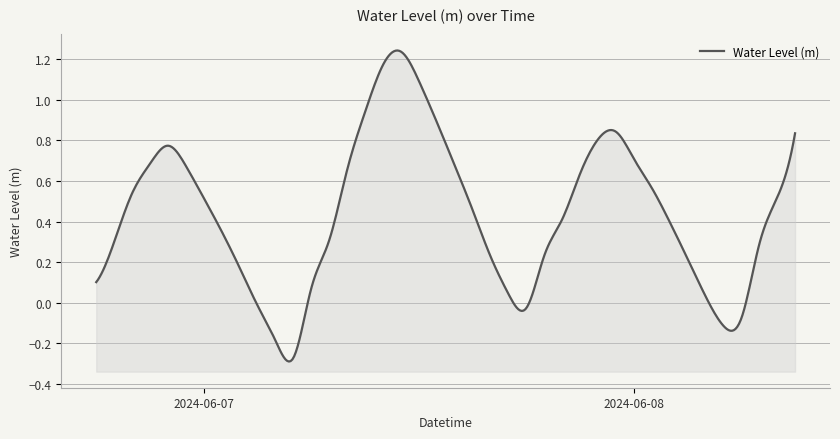

True or false: the data shows 0.2 at 2024-06-07 01:00:00.

False